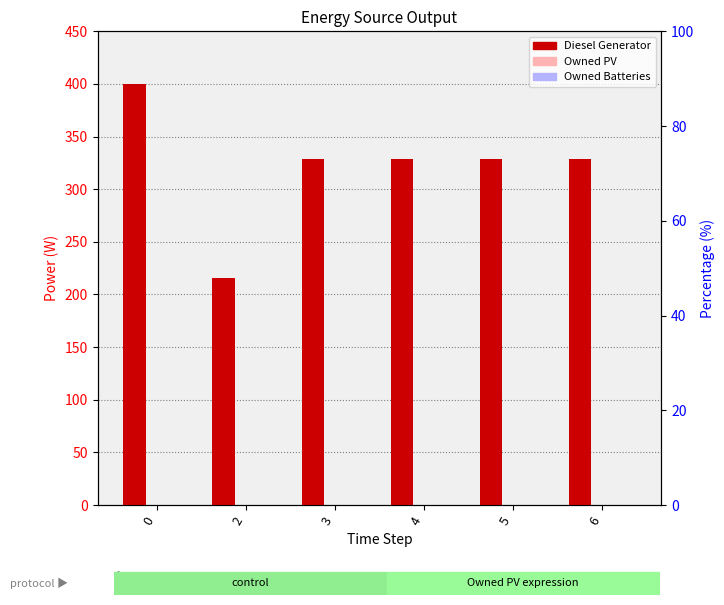

What is the total value across all series at 2?

216.0